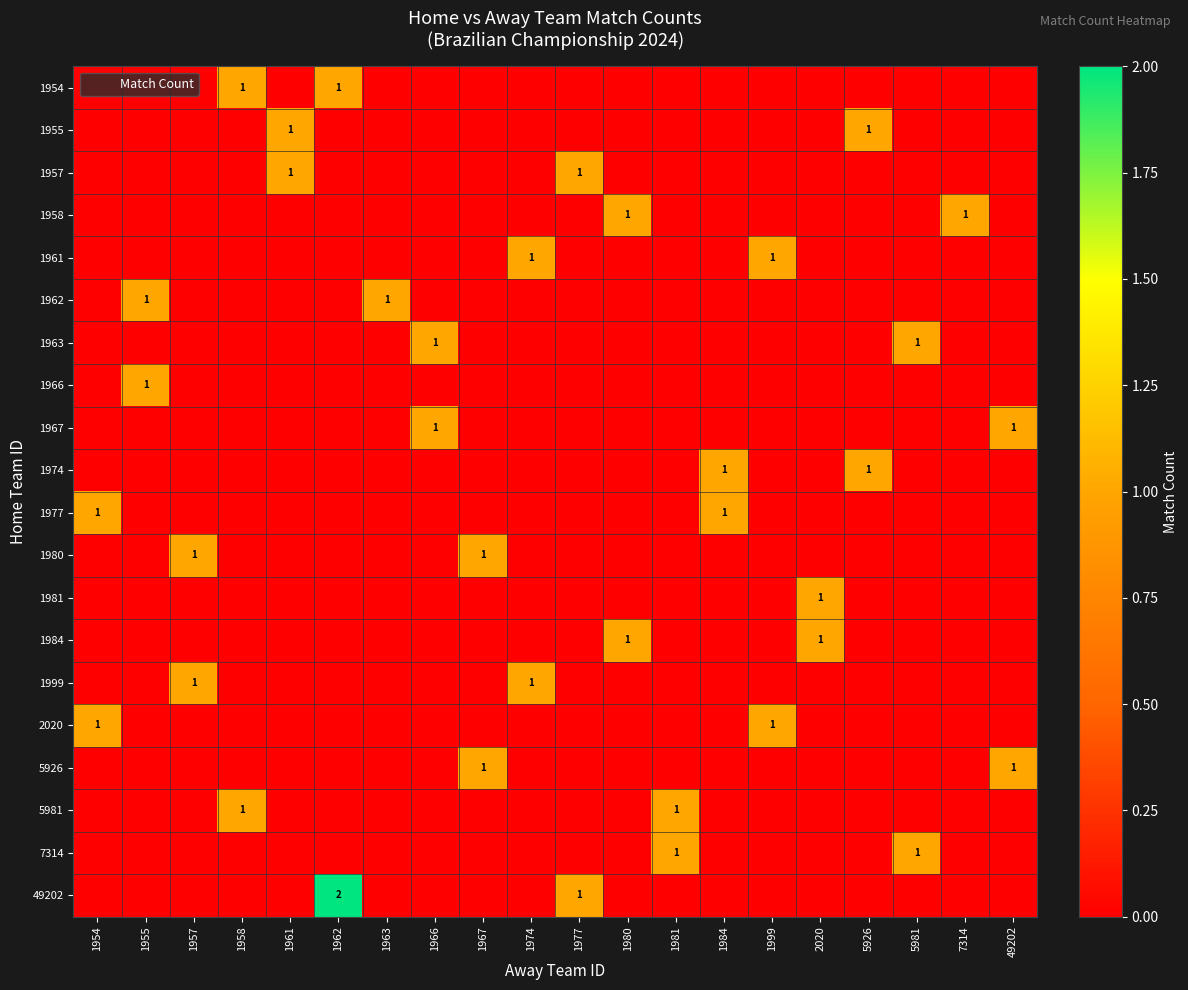

Rank the series by their maximum value, from highest to lowest.

49202, 1954, 1955, 1957, 1958, 1961, 1962, 1963, 1966, 1967, 1974, 1977, 1980, 1981, 1984, 1999, 2020, 5926, 5981, 7314